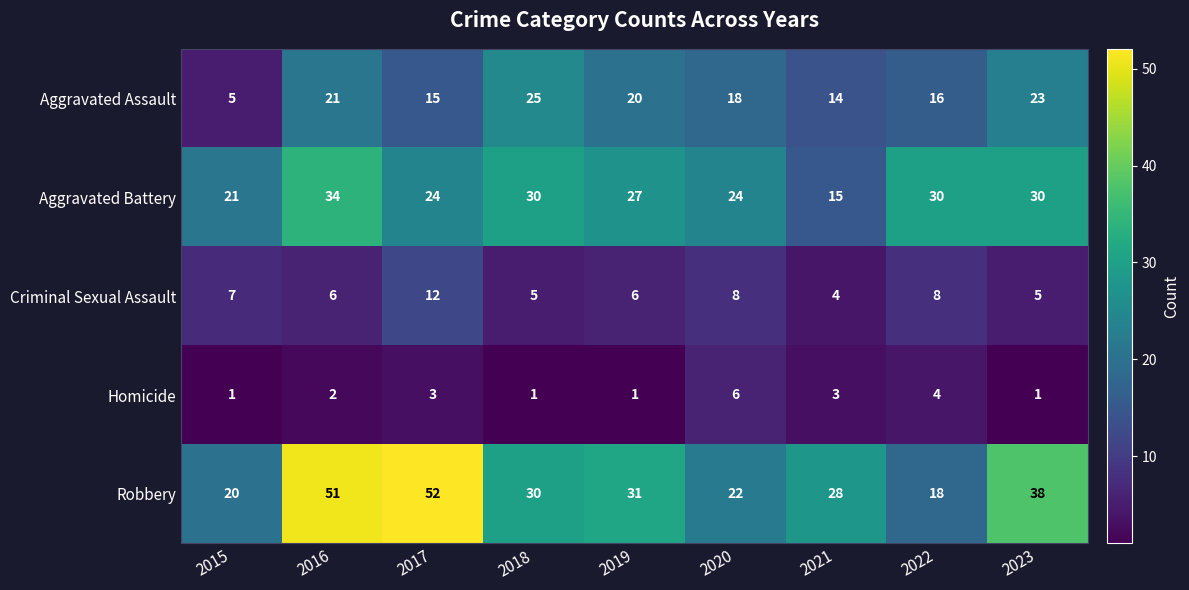

Between 2020 and 2021, which series saw the biggest shift?

Aggravated Battery